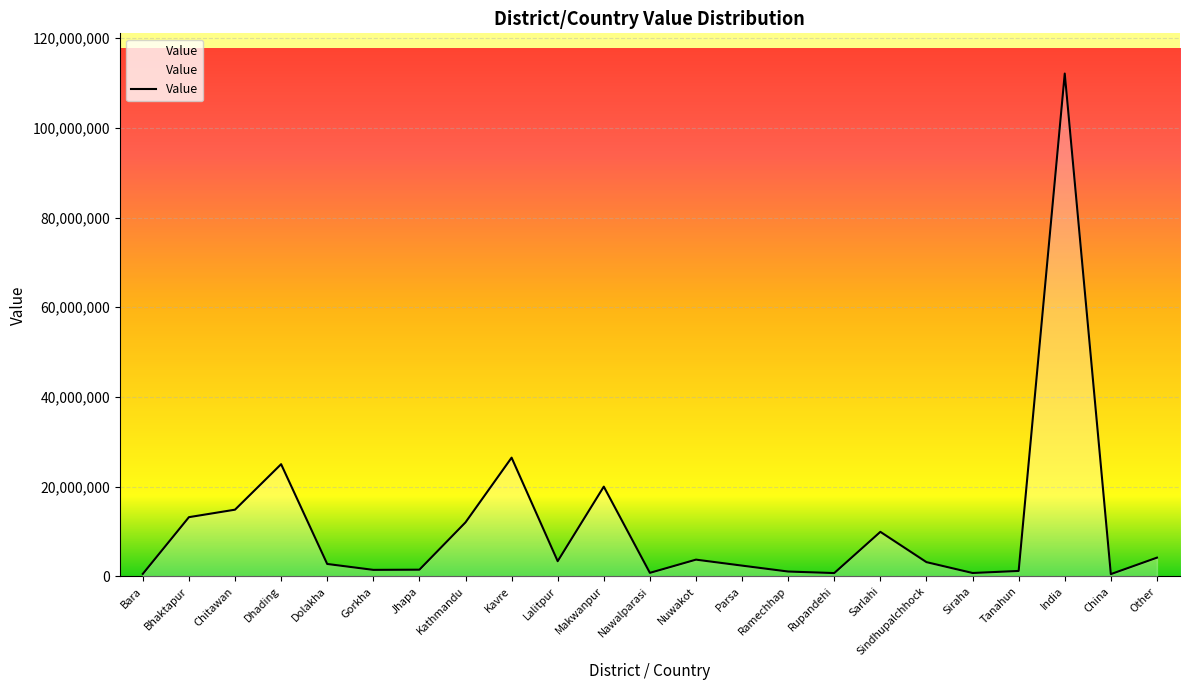

What is the sum of the values at Kavre and Sindhupalchhock?

29648877